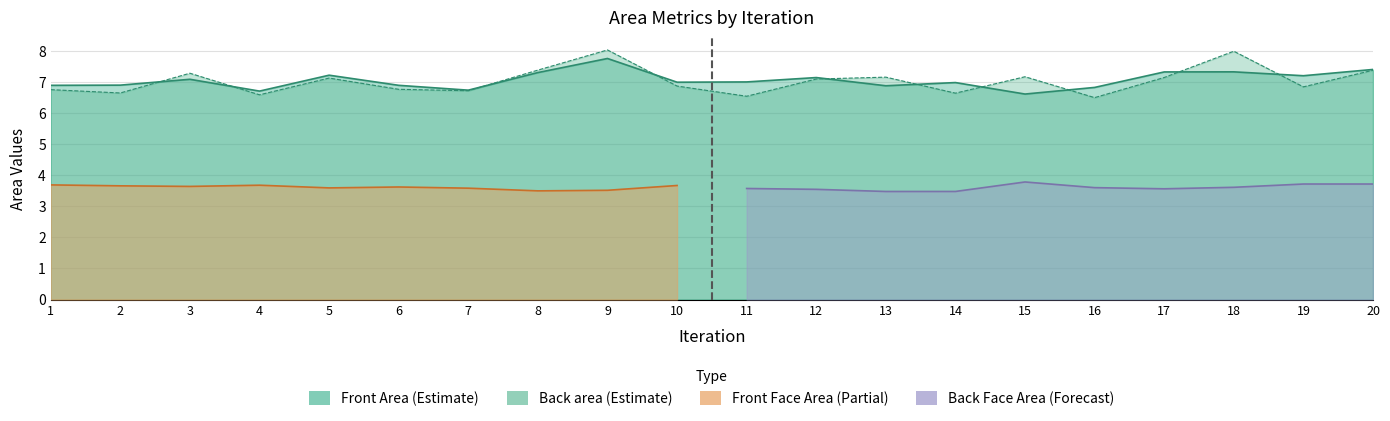

At how many categories does at least one series exceed 7?

11